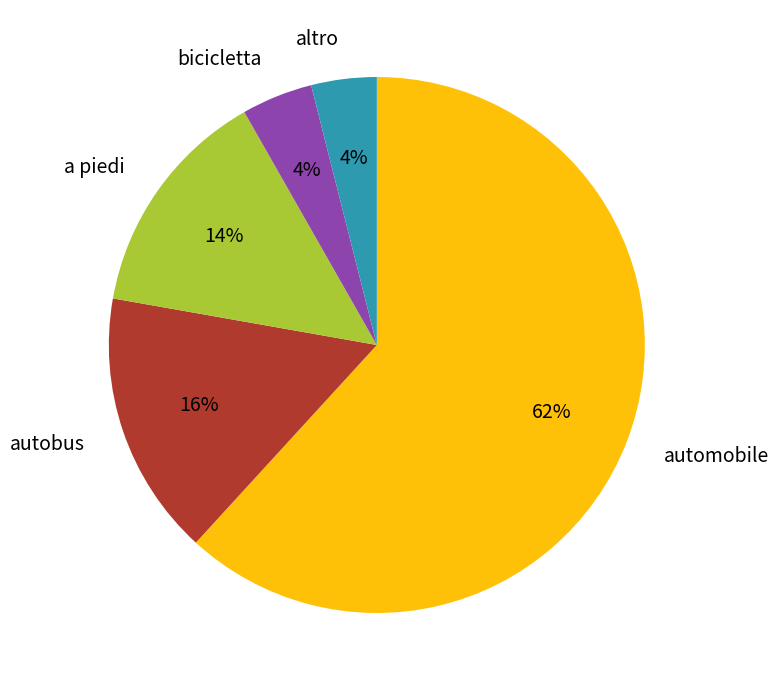

Approximately how many times larger is the value at automobile compared to a piedi?

4.4